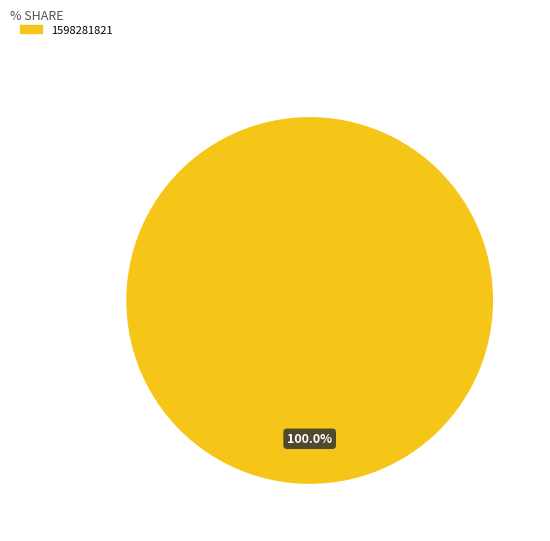

Is there any slice that represents more than half of the pie?

Yes